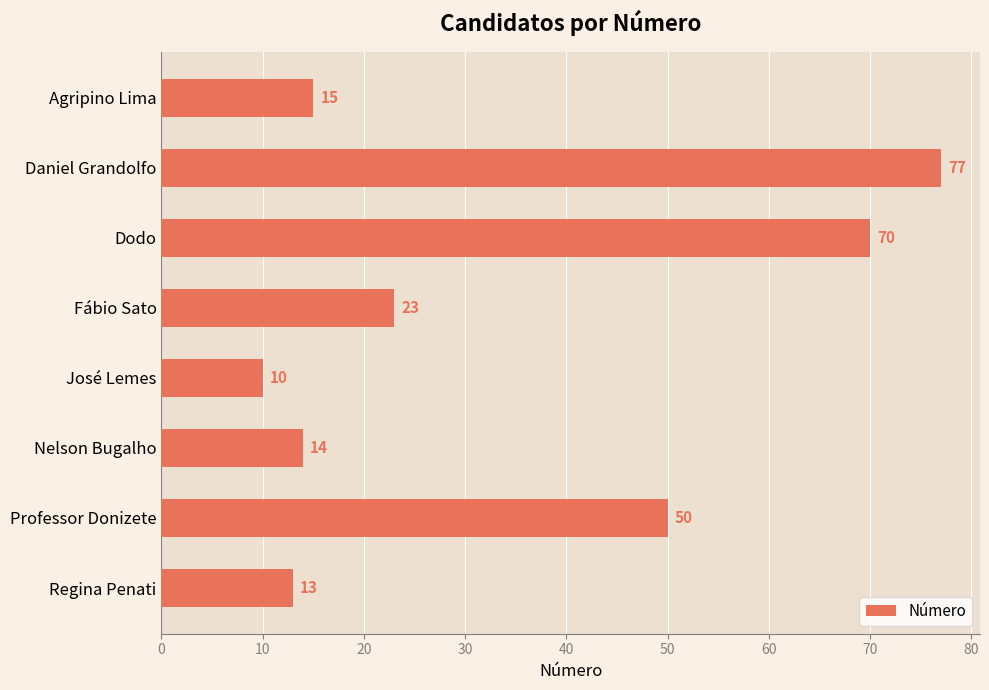

How many data points does each series have?

8